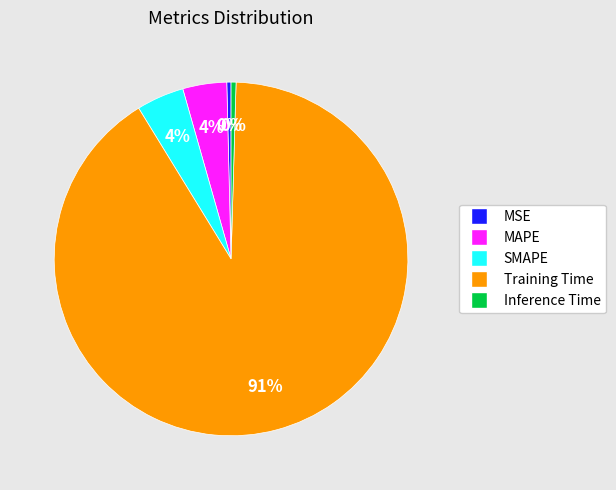

Does MSE account for over 50% of the chart?

No